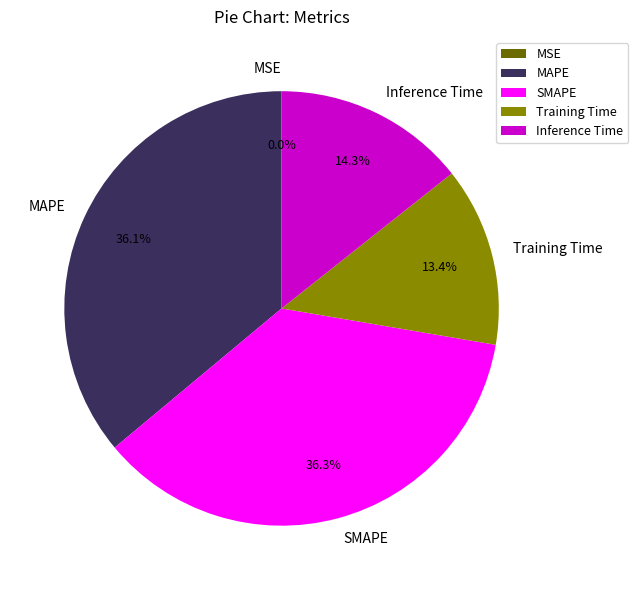

Combined, what portion of the pie is Training Time and Inference Time?

27.7%